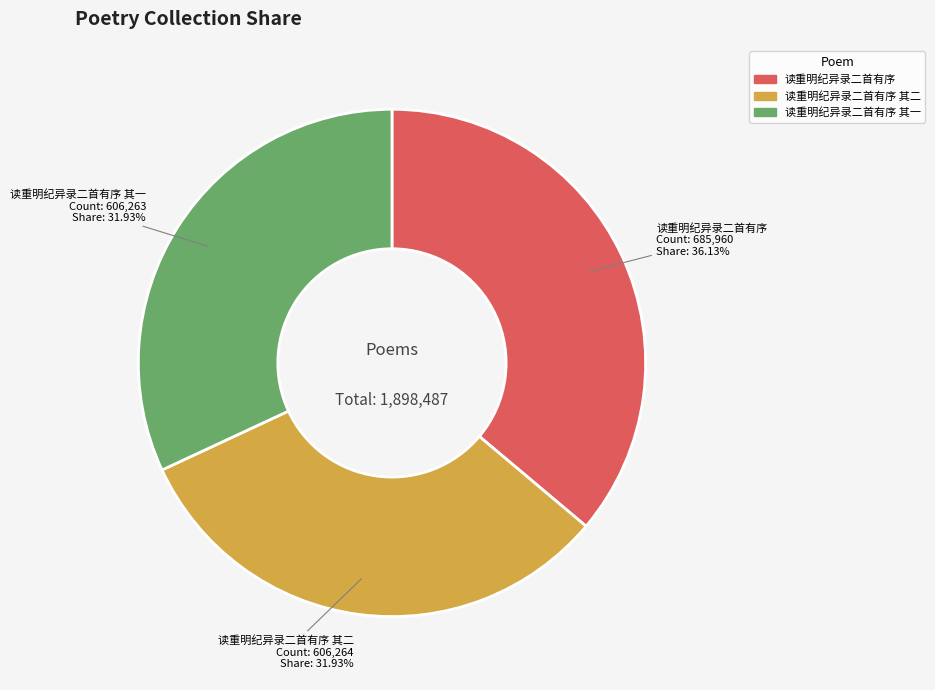

Count the number of slices in the pie.

3